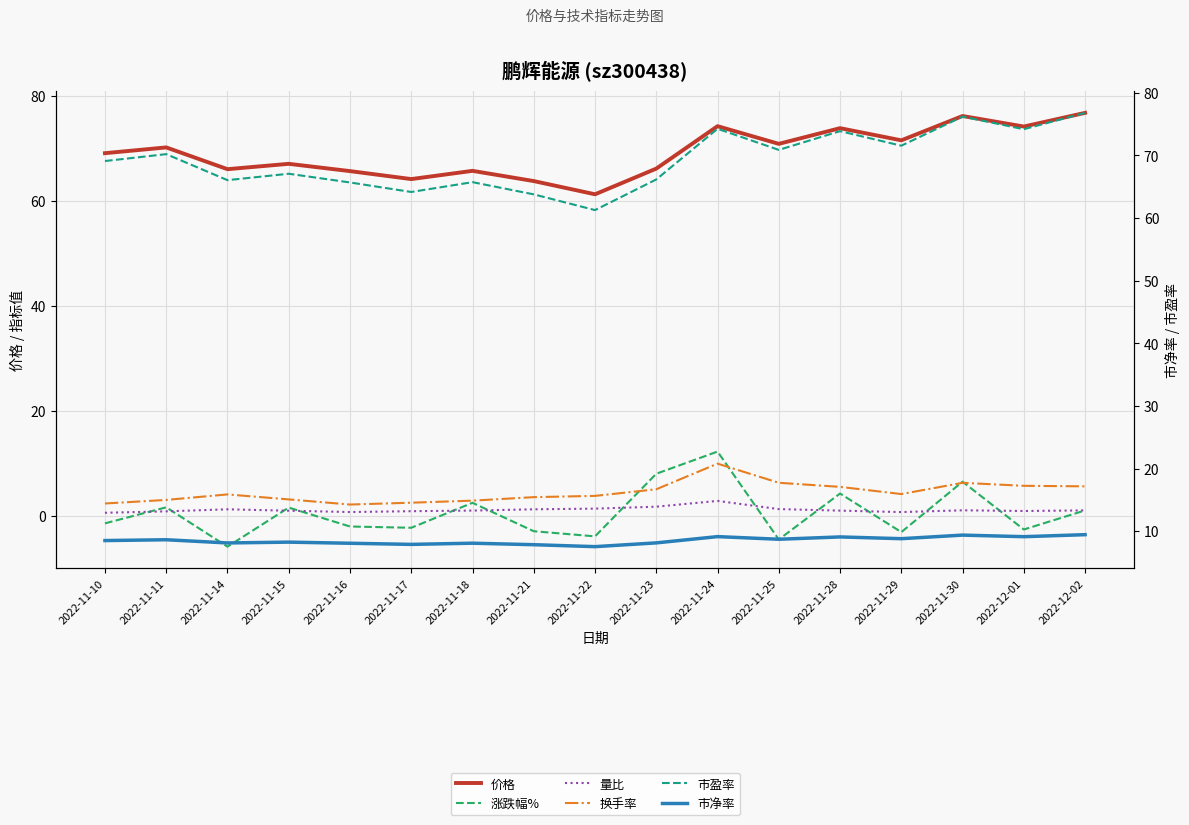

What value does the 价格 series have at 2022-11-30?

76.2